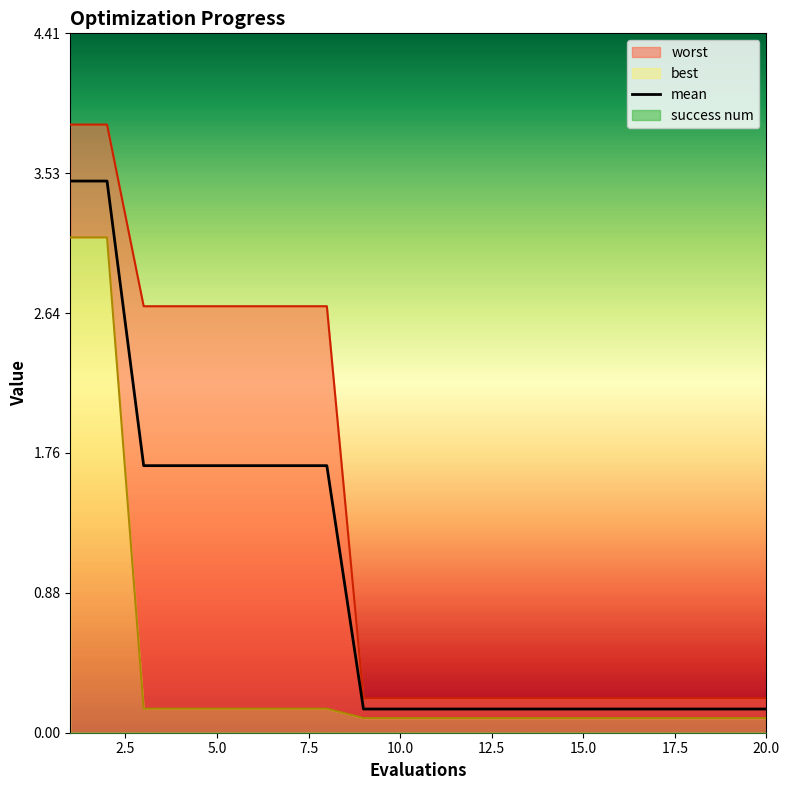

List the series in order of their peak value, highest first.

worst, mean, best